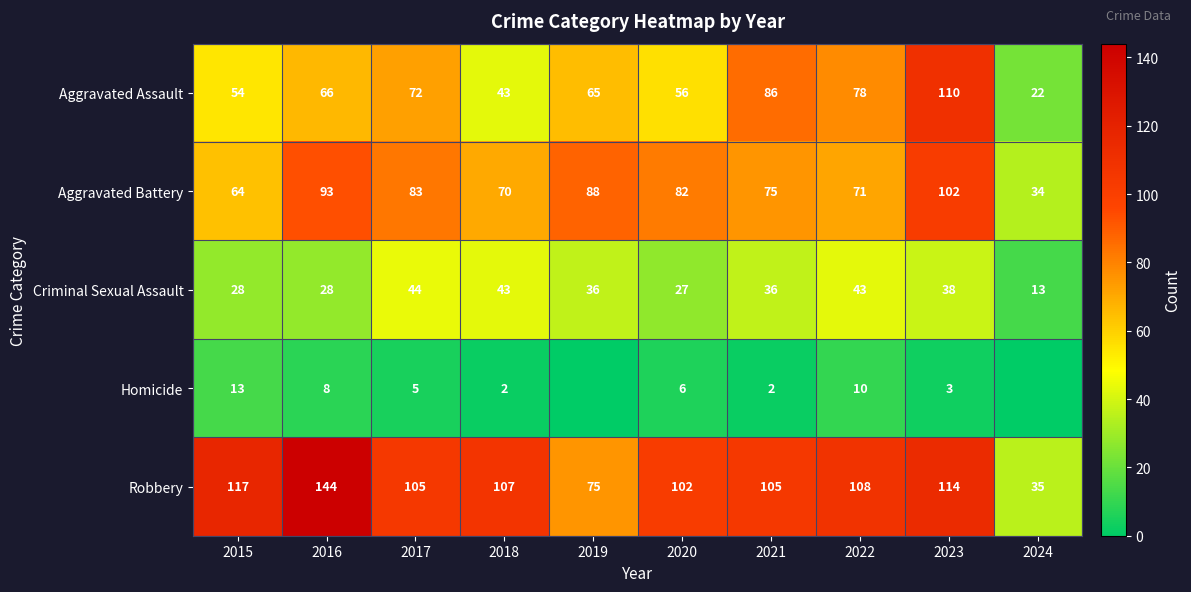

Rank the series at 2015 from lowest to highest value.

Homicide, Criminal Sexual Assault, Aggravated Assault, Aggravated Battery, Robbery